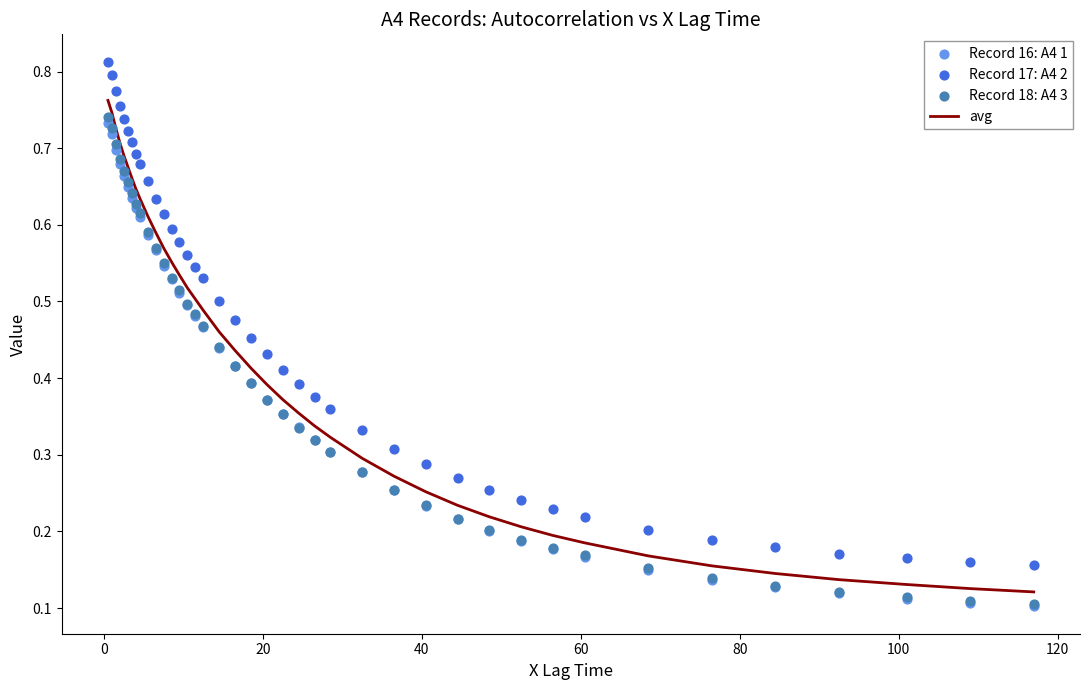

Which series has the largest total across all categories?

Record 17: A4 2